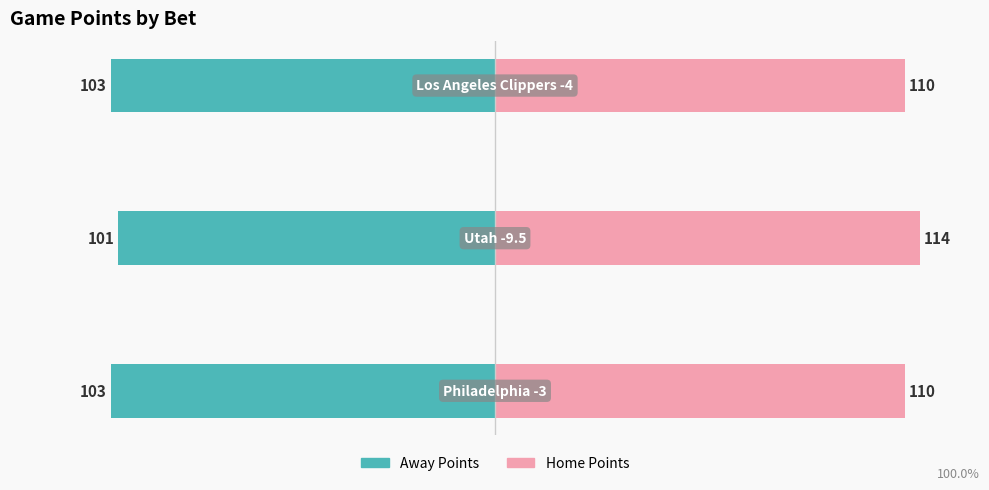

List the series in order of their overall mean, lowest first.

Away Points, Home Points